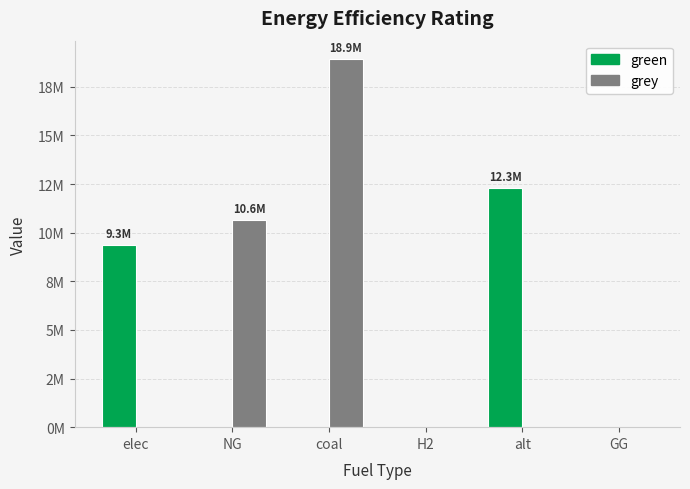

Between elec and coal, which series saw the biggest shift?

grey